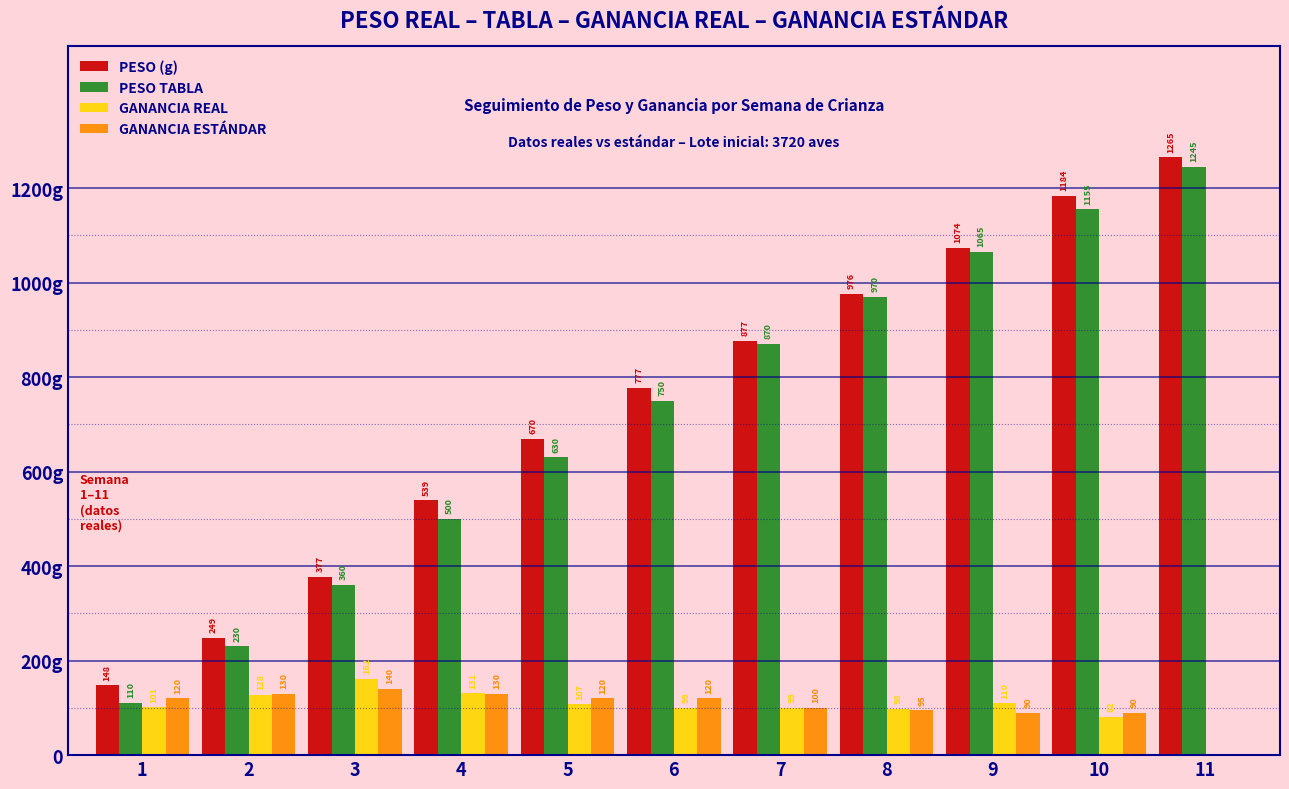

What are all the series names shown in the legend?

PESO (g), PESO TABLA, GANANCIA REAL, GANANCIA ESTÁNDAR